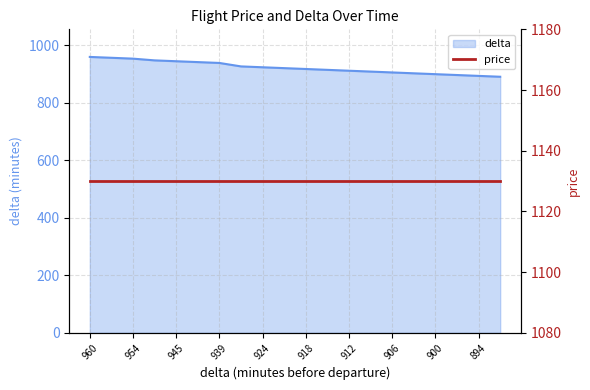

List the labels in order of value, largest first.

960, 957, 954, 948, 945, 942, 939, 927, 924, 921, 918, 915, 912, 909, 906, 903, 900, 897, 894, 891